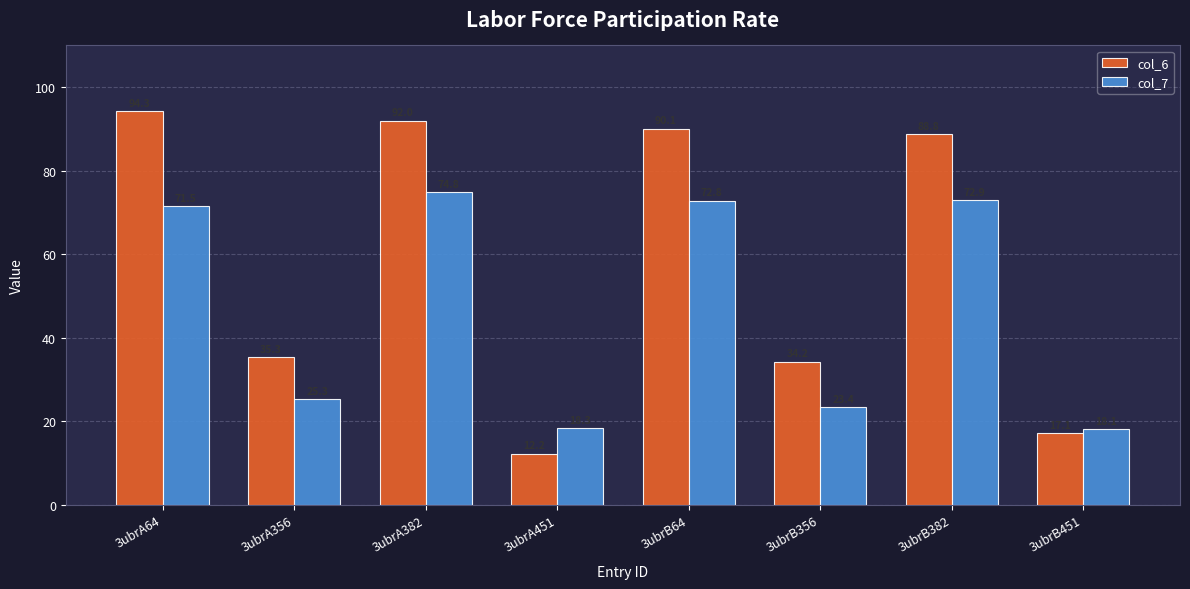

What is the label of the 6th bar from the left?

3ubrB356